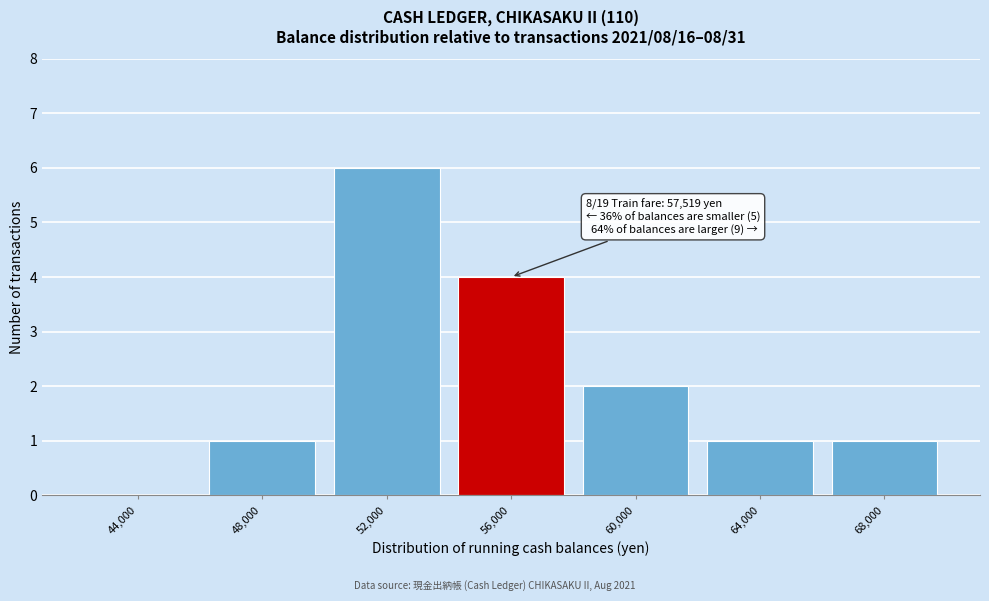

Reading left to right, extract all data points from this chart.

44,000=0	48,000=1	52,000=6	56,000=4	60,000=2	64,000=1	68,000=1